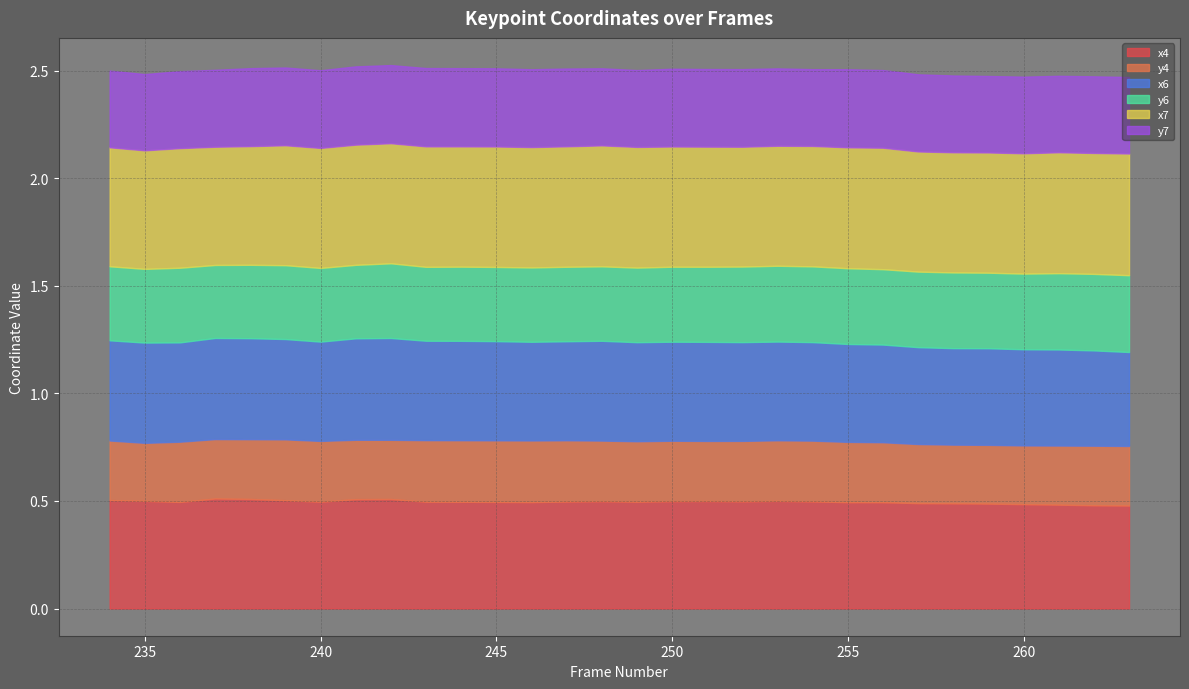

Which series has the largest total across all categories?

x7